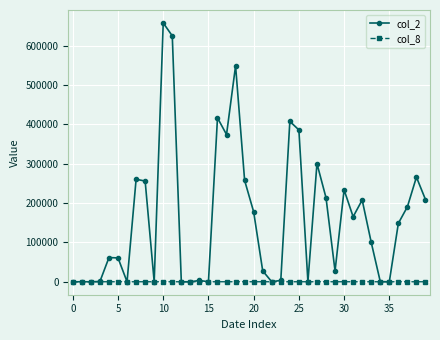

True or false: col_8 has more than 2 points higher than both neighbors.

True